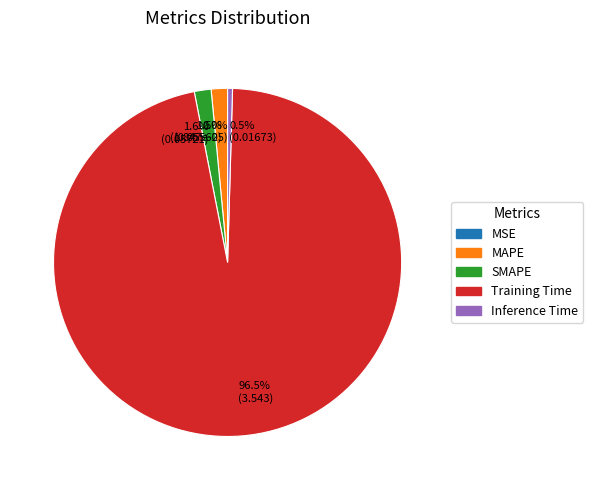

To the nearest percent, what is the combined percentage of MAPE and Training Time?

98%